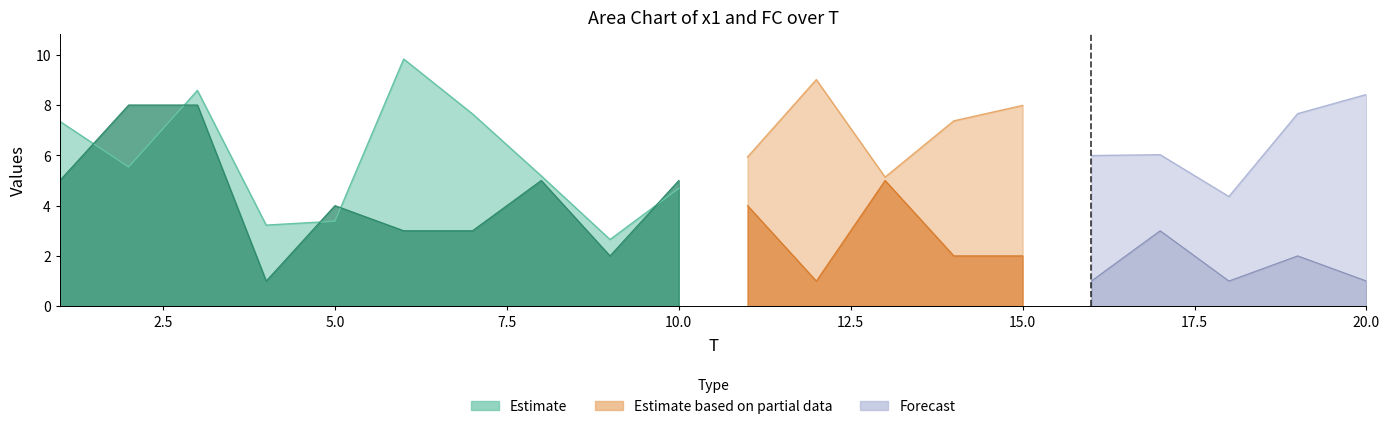

Between 17 and 13, which is larger?

17